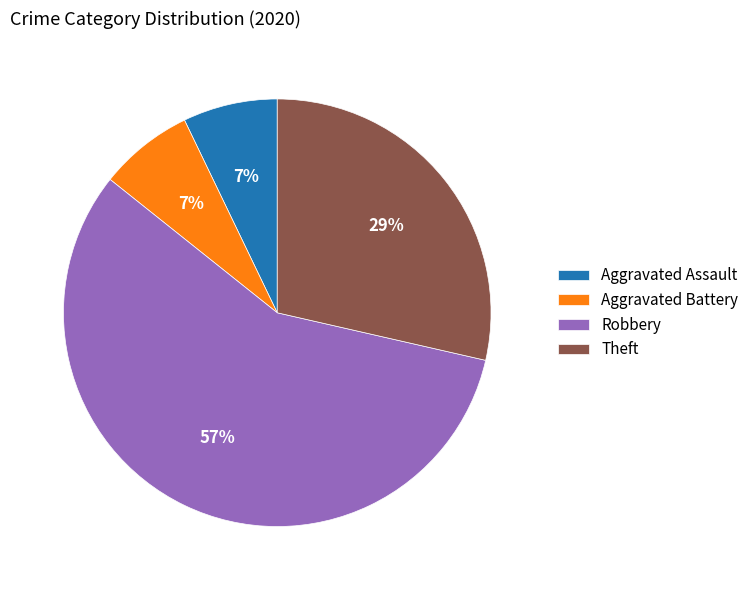

Between Theft and Robbery, which is larger?

Robbery